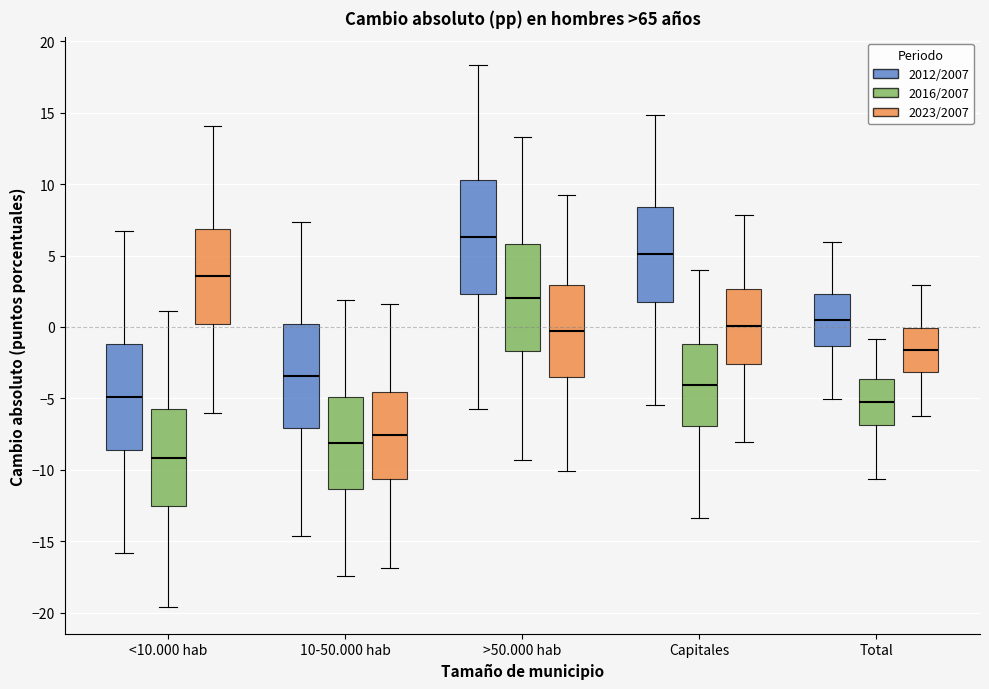

Which box has the lowest median line?

<10.000 hab (2016/2007)